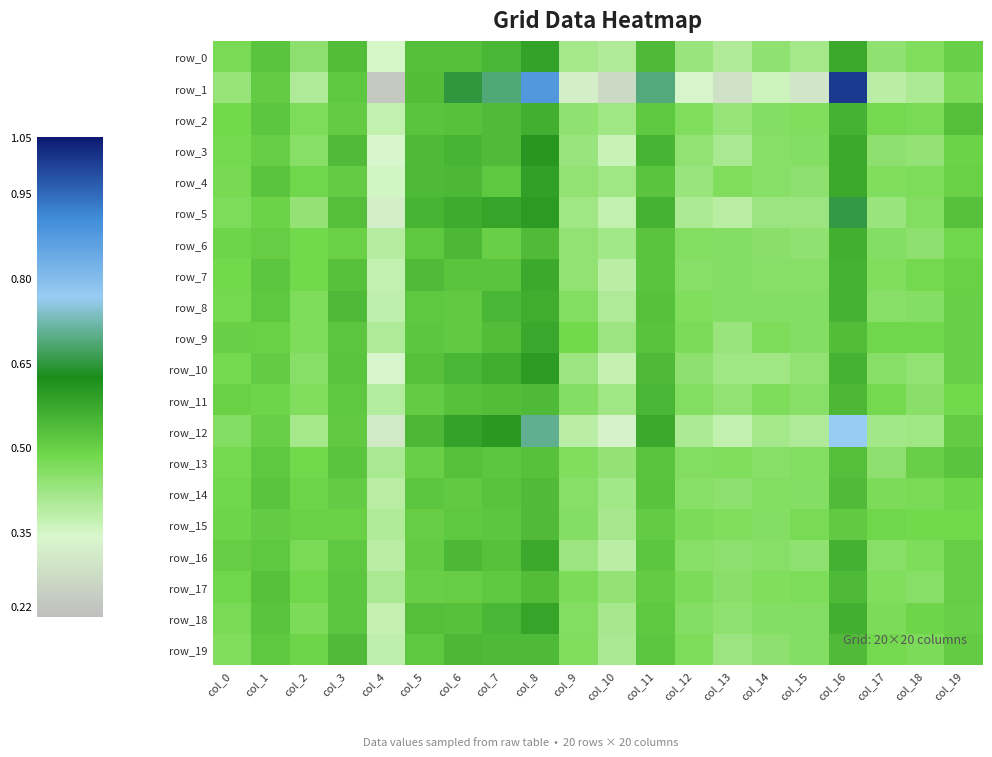

What is the total value across all series at col_14?

8.9